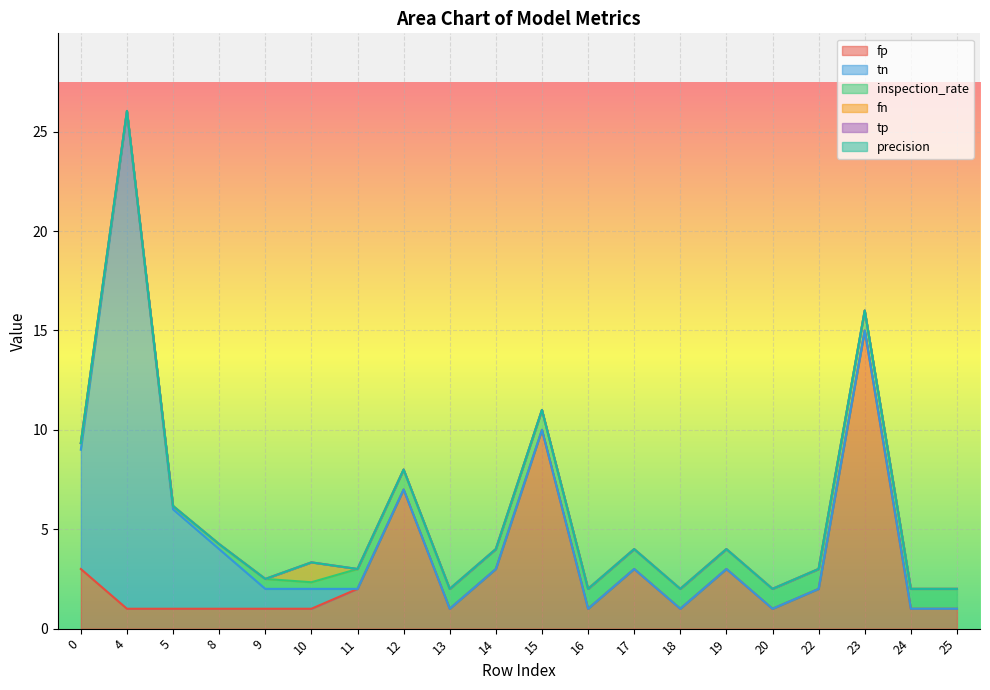

At how many categories does at least one series exceed 4?

6